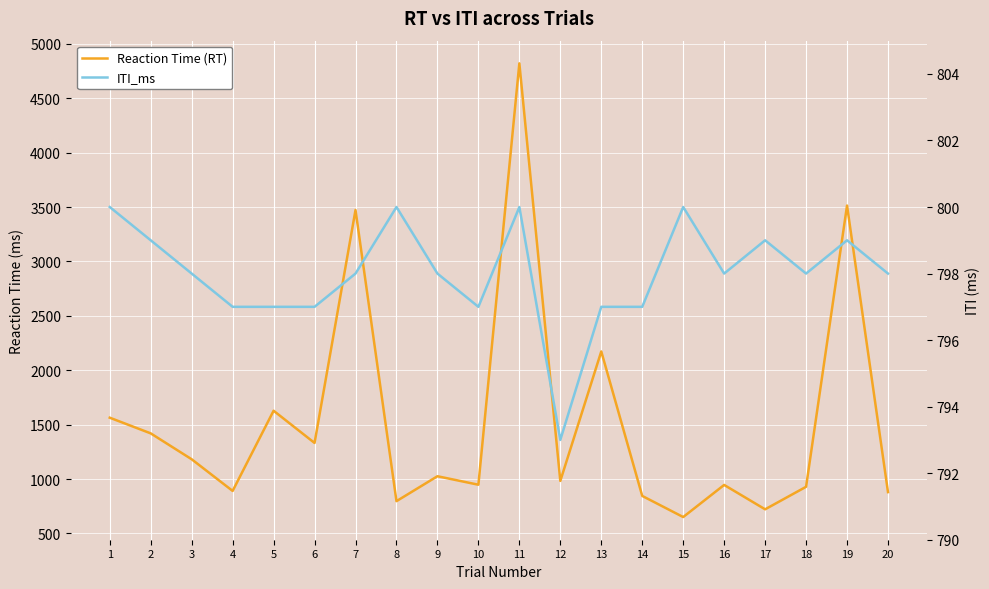

What is the value of the Reaction Time (RT) point at the 20th from the left?

880